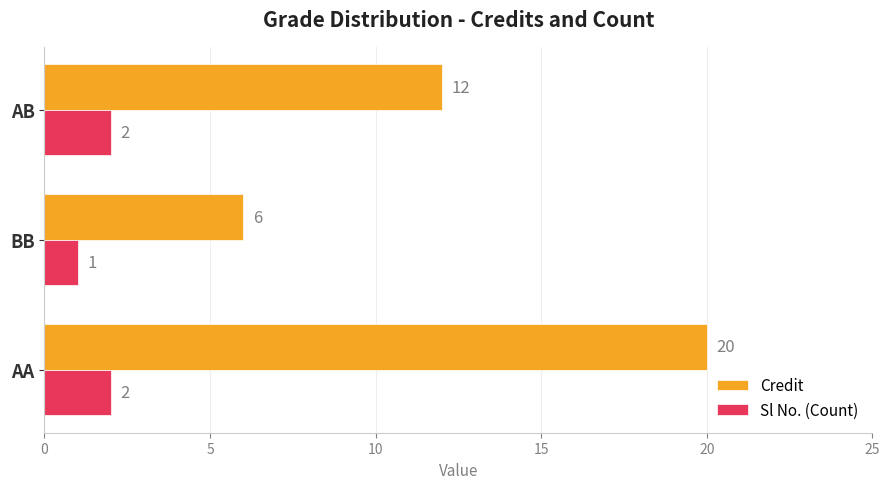

True or false: Credit has a value of 3 at AB.

False